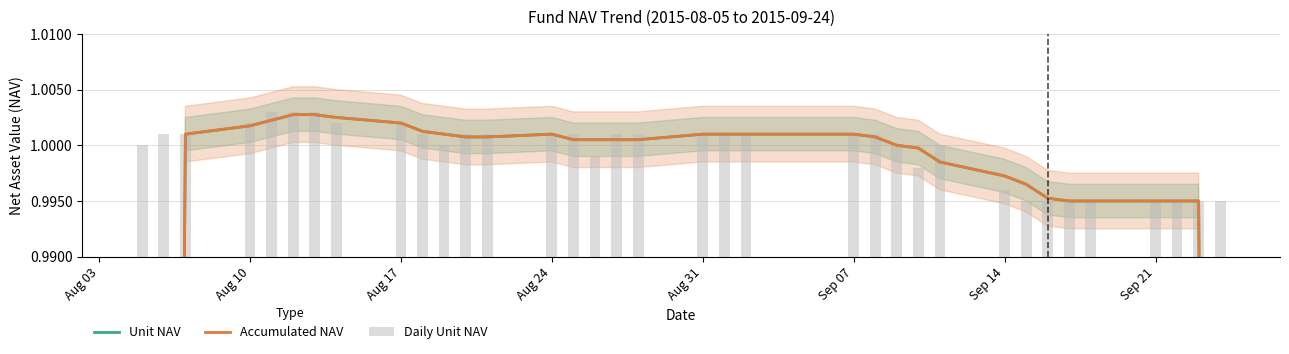

Count the number of categories in the chart.

35